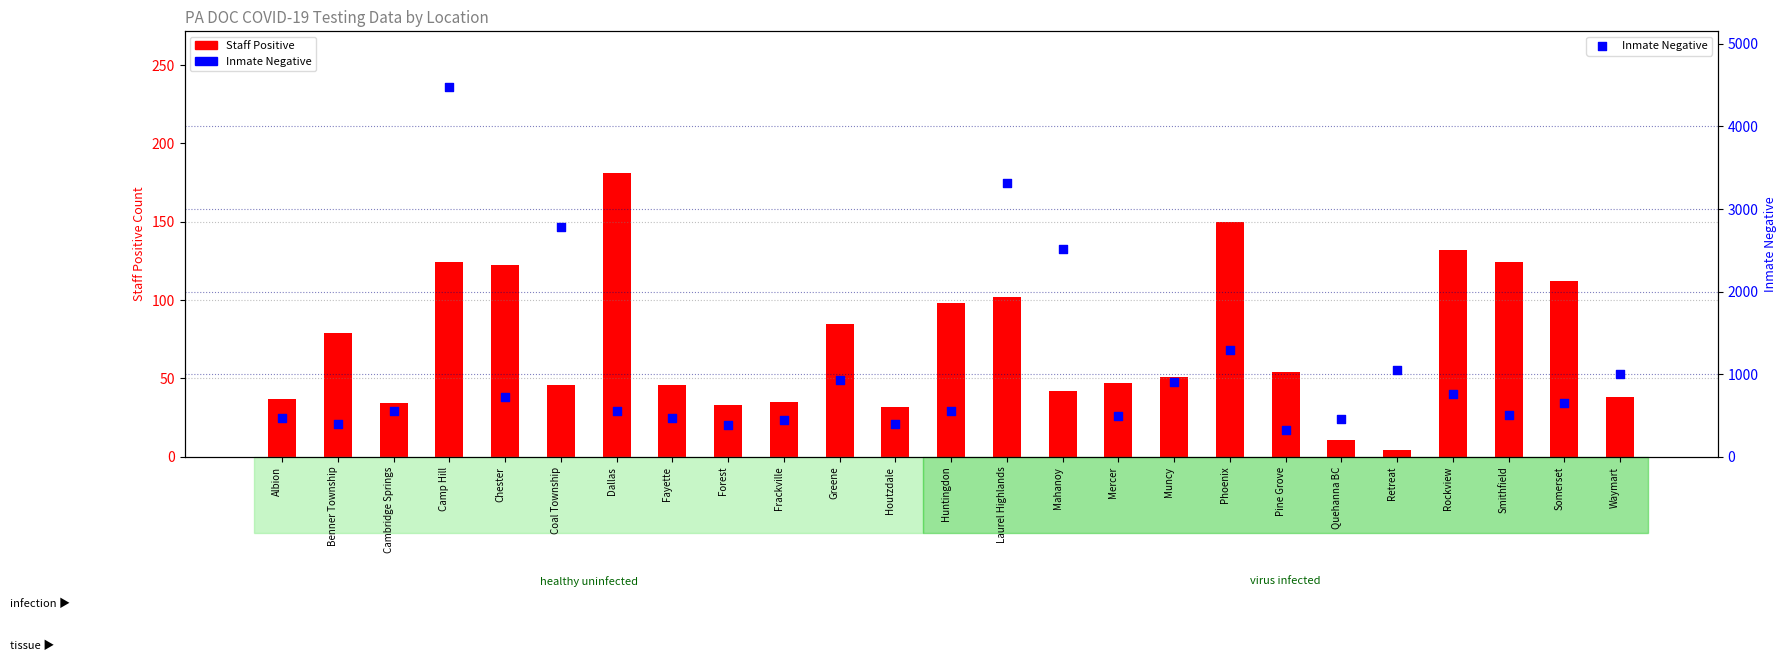

Which series has the largest Y range (max minus min)?

Inmate Negative